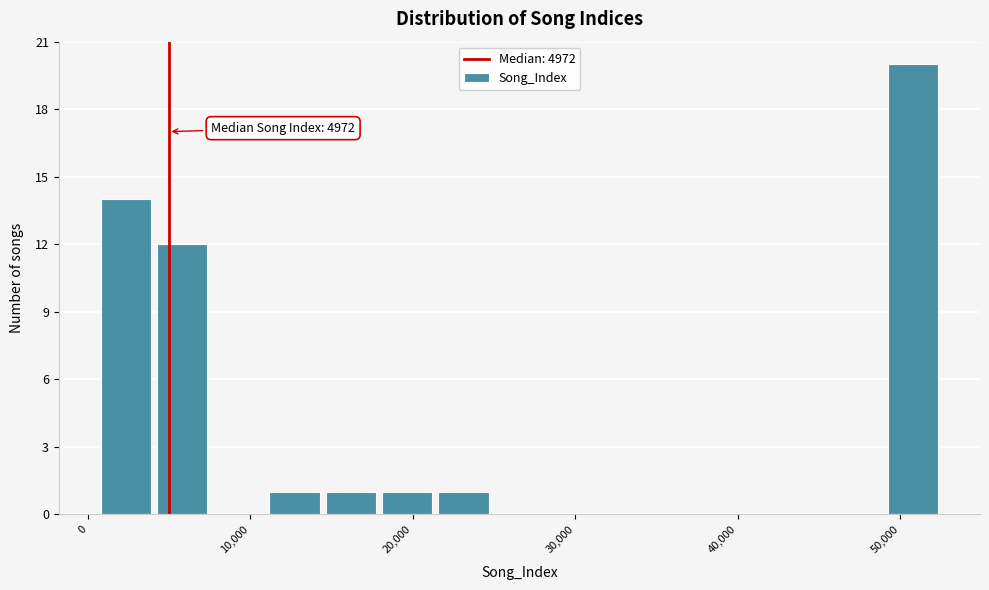

Read against the x-axis, roughly where is the centre of the tallest bar?

51000